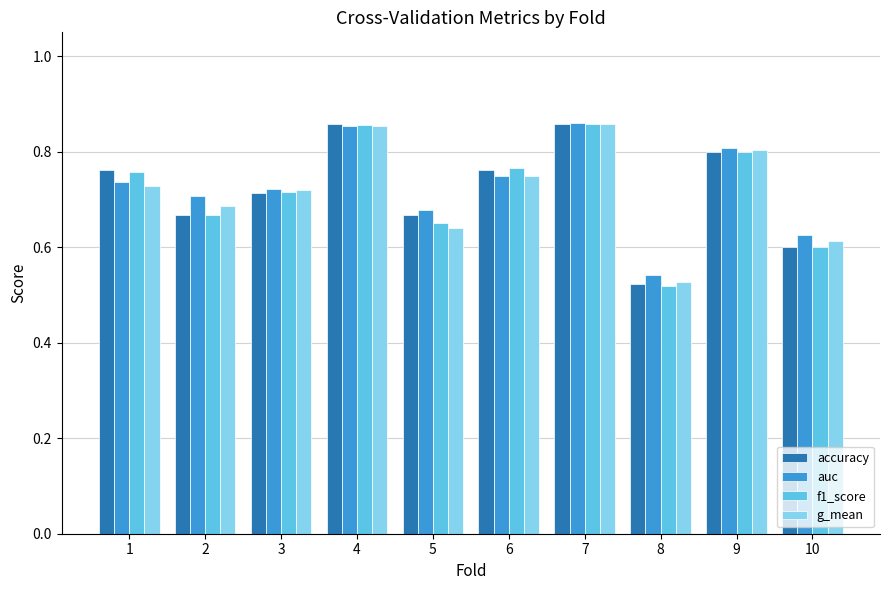

True or false: f1_score has a value of 0.5 at 1.

False